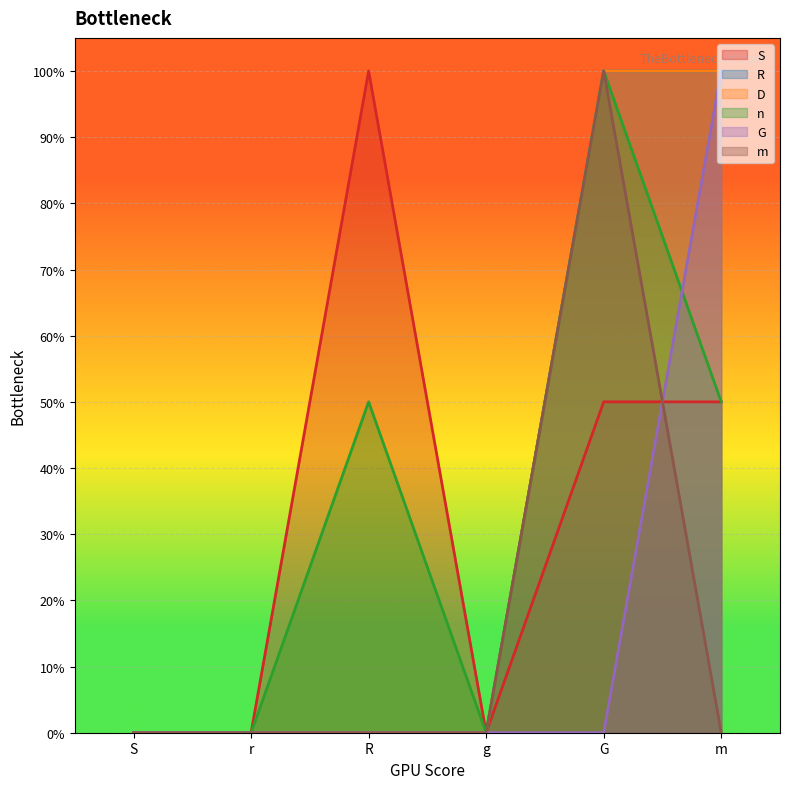

True or false: D has a value of 1.0 at m.

True